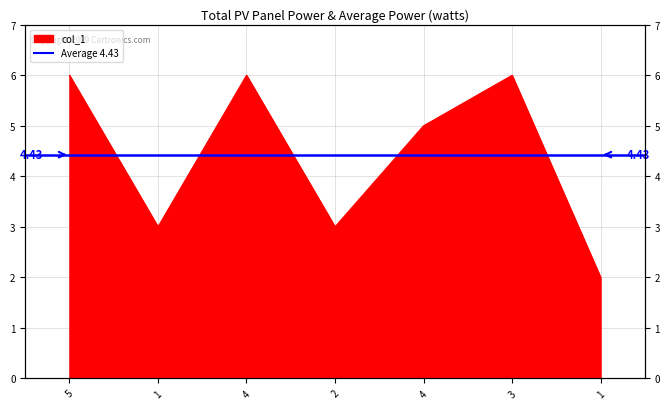

True or false: the data shows 4 at 4.

False